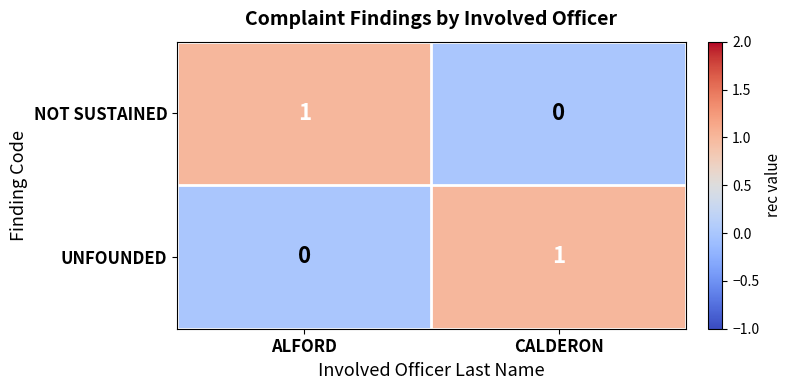

Reading right to left, list all the values displayed in this chart.

NOT SUSTAINED: 0	1
UNFOUNDED: 1	0